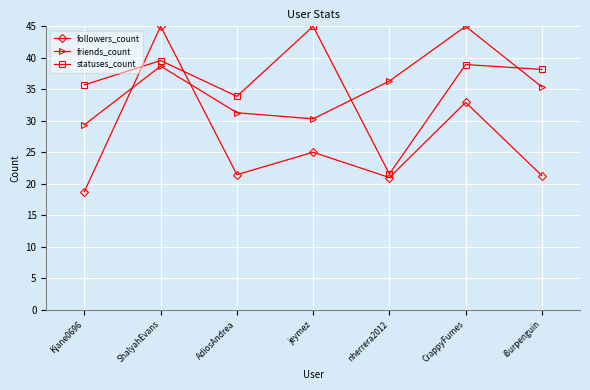

What position from the left is CrappyFumes?

6